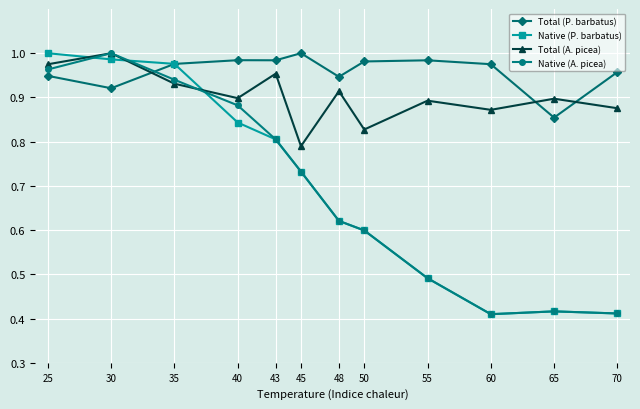

Where is Total (A. picea) nearest to the value 0?

45